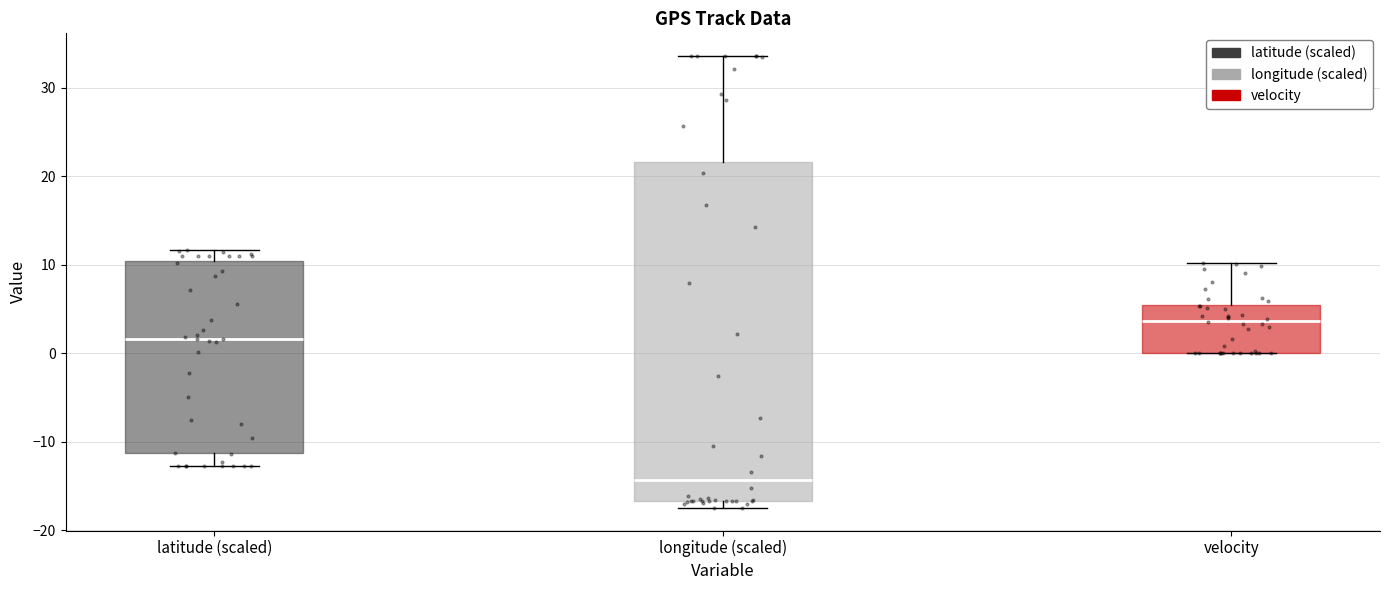

Reading left to right, transcribe this box plot: for each box, give where its median line is, the range the box spans, and where its two whiskers end, as read against the y-axis. The values are not printed on the chart, so give them approximately, as read against the axis.

latitude (scaled): median 2, box -11 to 10, whiskers -13 to 12
longitude (scaled): median -14, box -17 to 22, whiskers -17 (just below the box's lower edge) to 34
velocity: median 4, box 0 to 5, whiskers 0 to 10